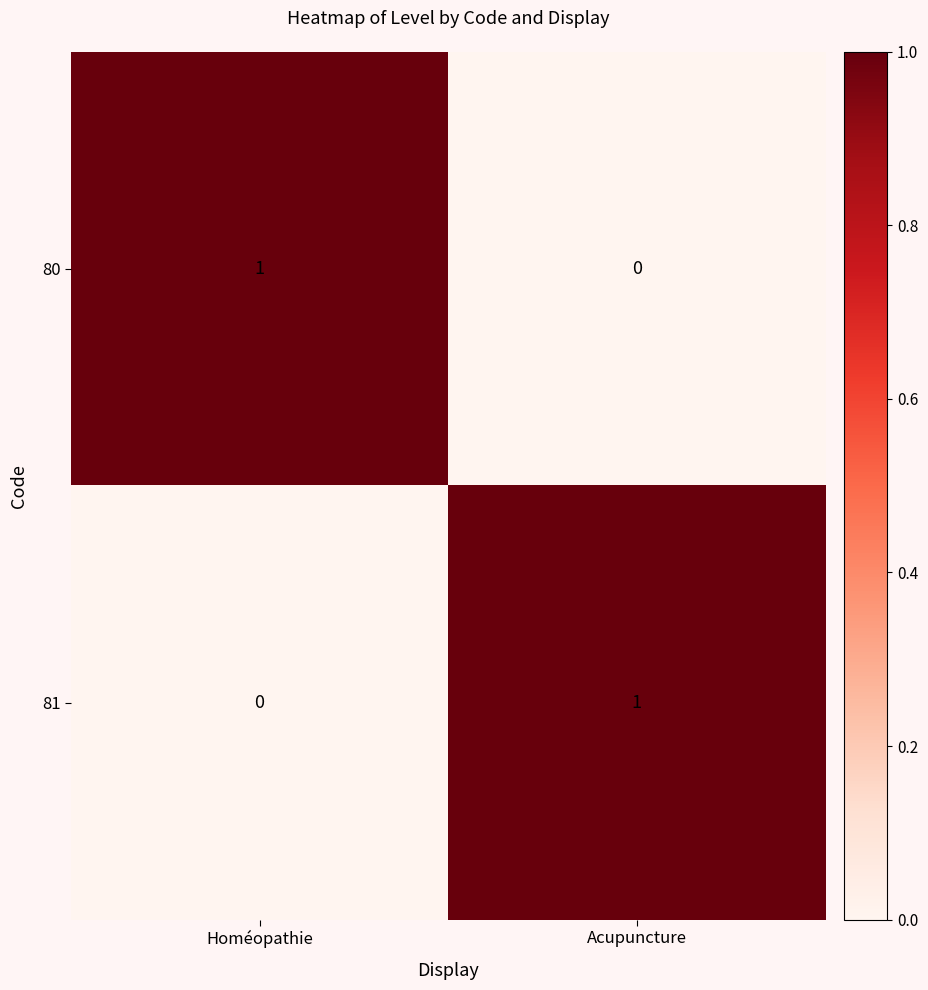

Where is 80 nearest to the value 0?

Acupuncture